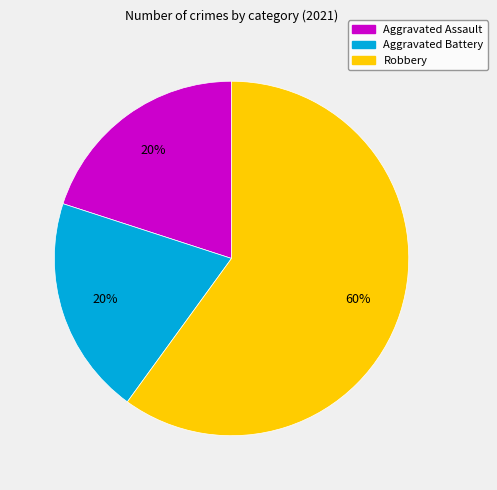

The Aggravated Assault slice represents 20% of the pie. True or false?

True